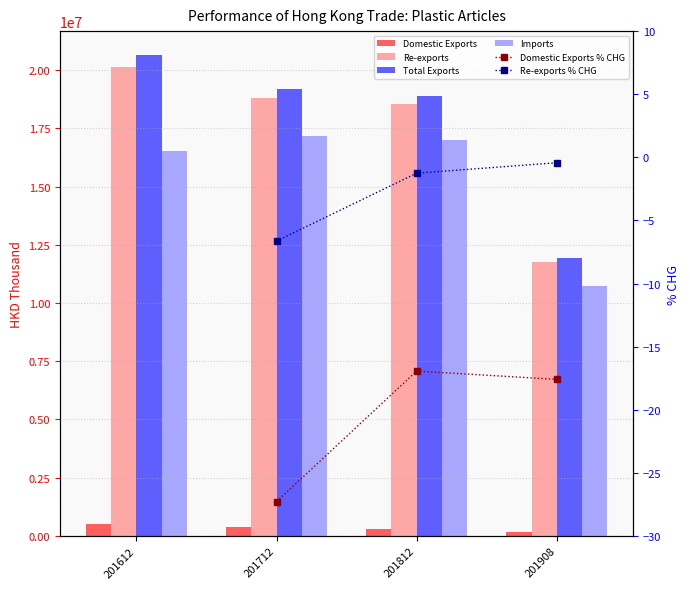

Which category has the highest value in the Total Exports series?

201612